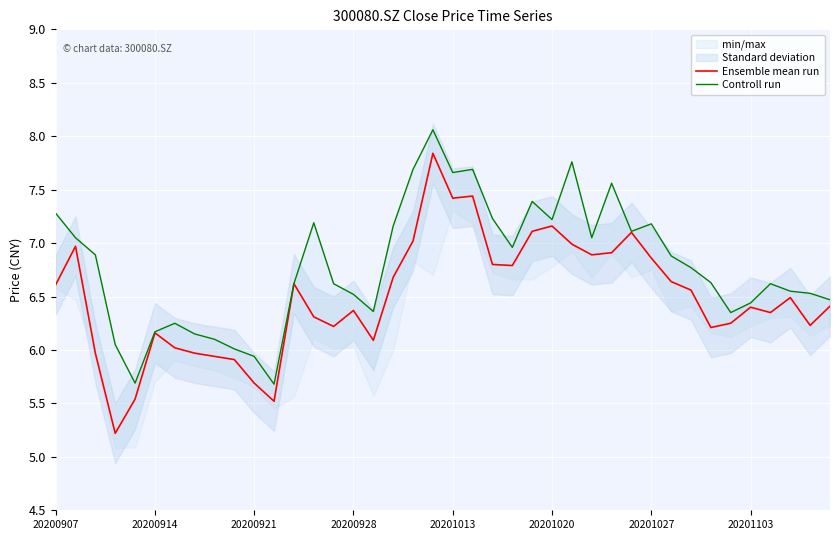

True or false: Controll run and Ensemble mean run intersect in this chart.

False